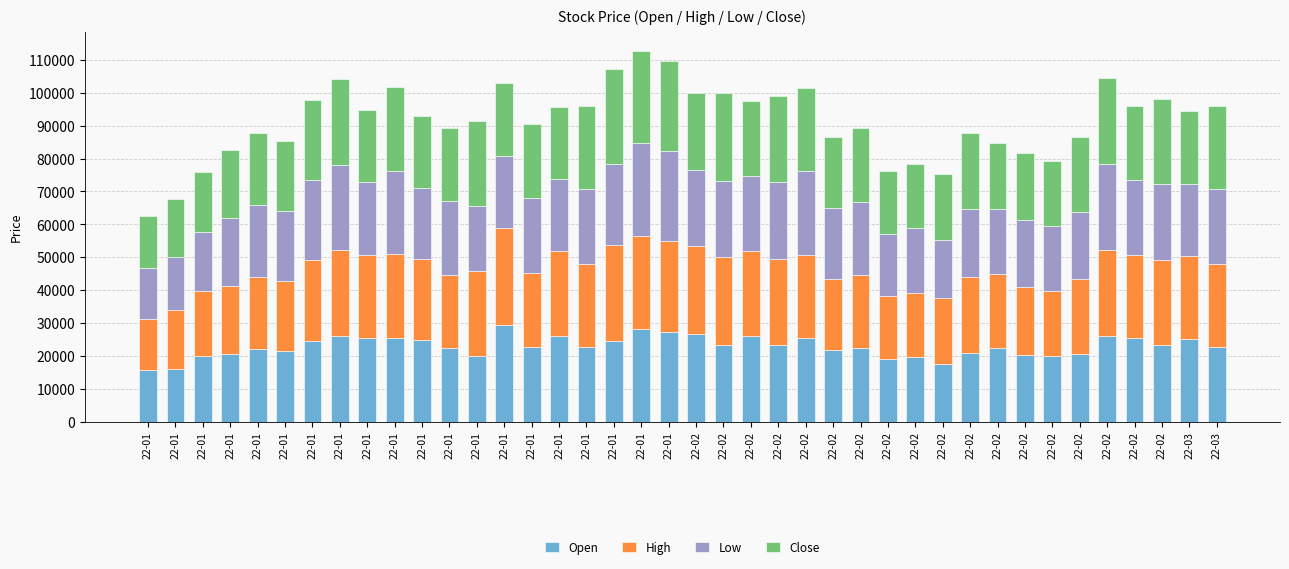

Are the bars horizontal?

No